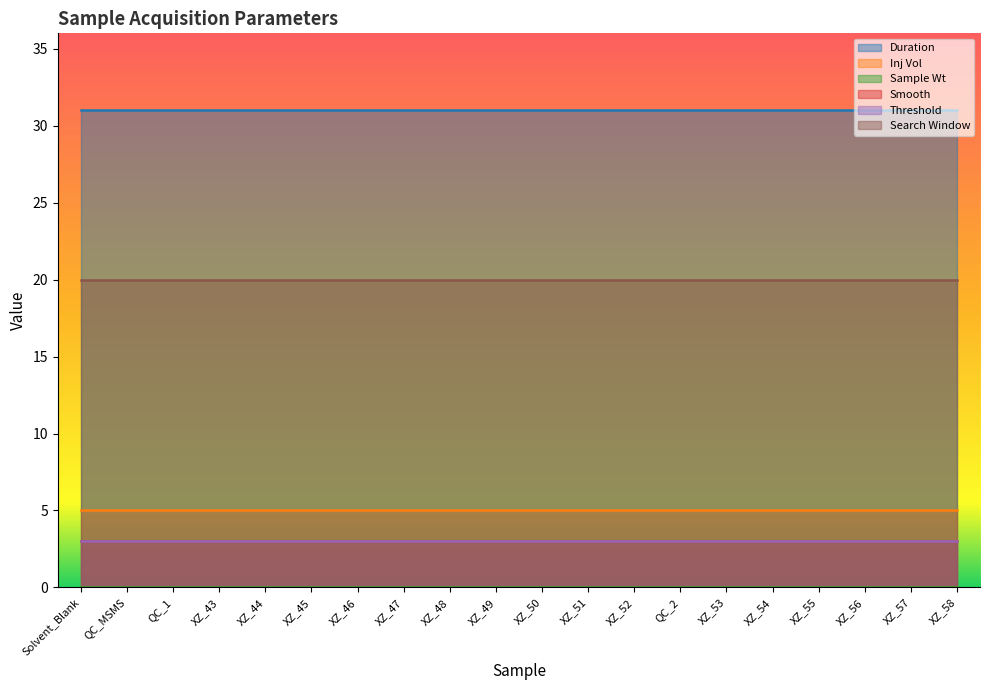

True or false: Sample Wt and Smooth intersect in this chart.

False